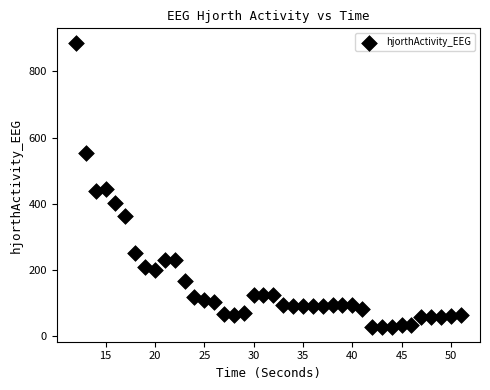

What is the range of X values (max minus min)?

39.0